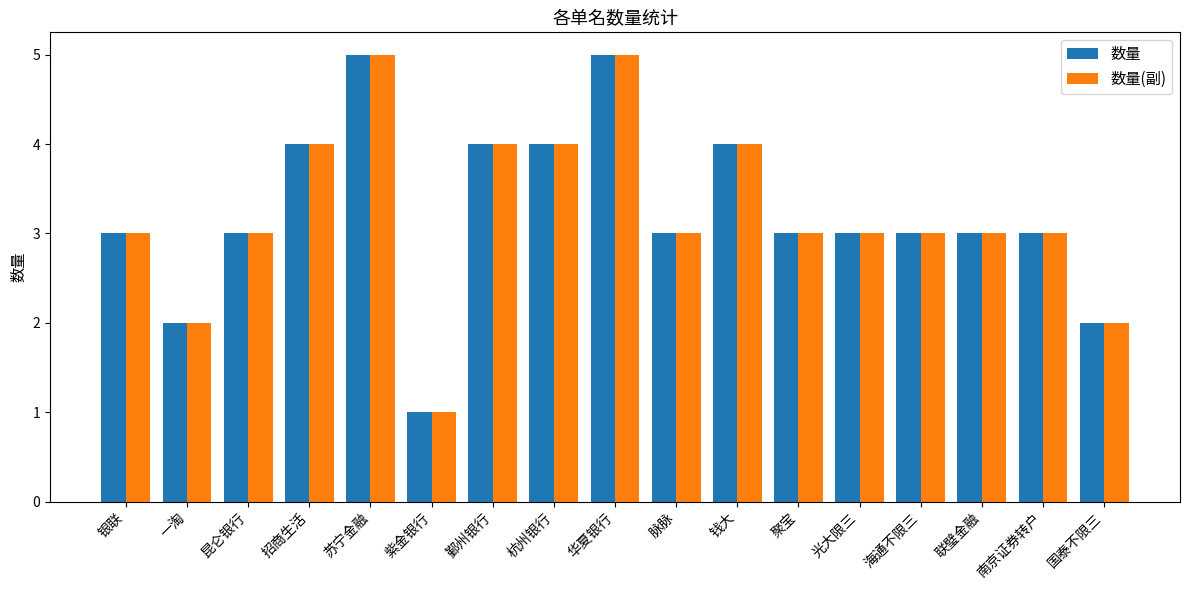

What is the sum of the 数量 values at 联璧金融 and 光大限三?

6